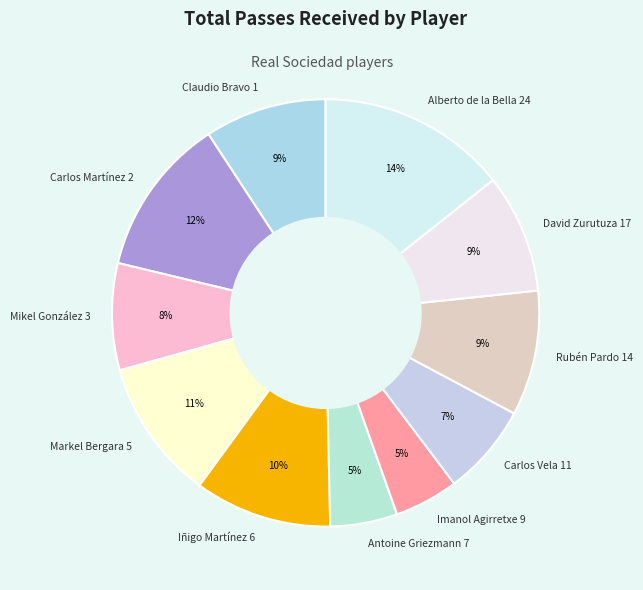

To the nearest percent, what is the difference between the Carlos Vela 11 and Carlos Martínez 2 slice percentages?

5%